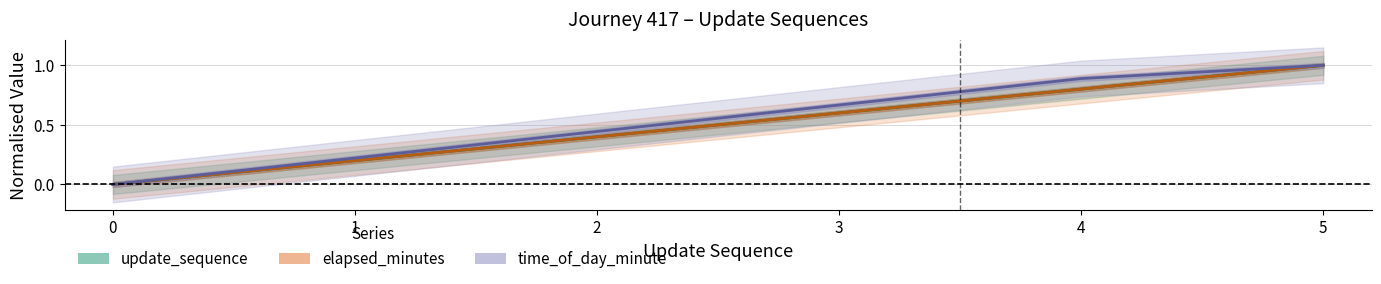

What is the sum of the elapsed_minutes values at 4 and 1?

1.0